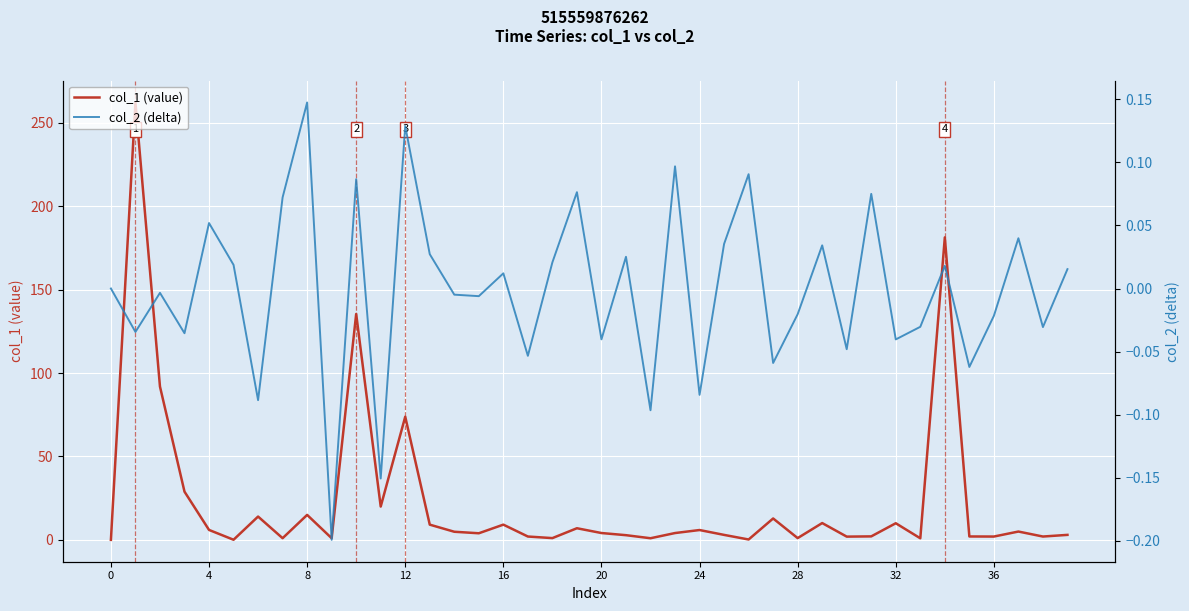

What is the value of the col_1 (value) point at the 15th from the left?

4.9